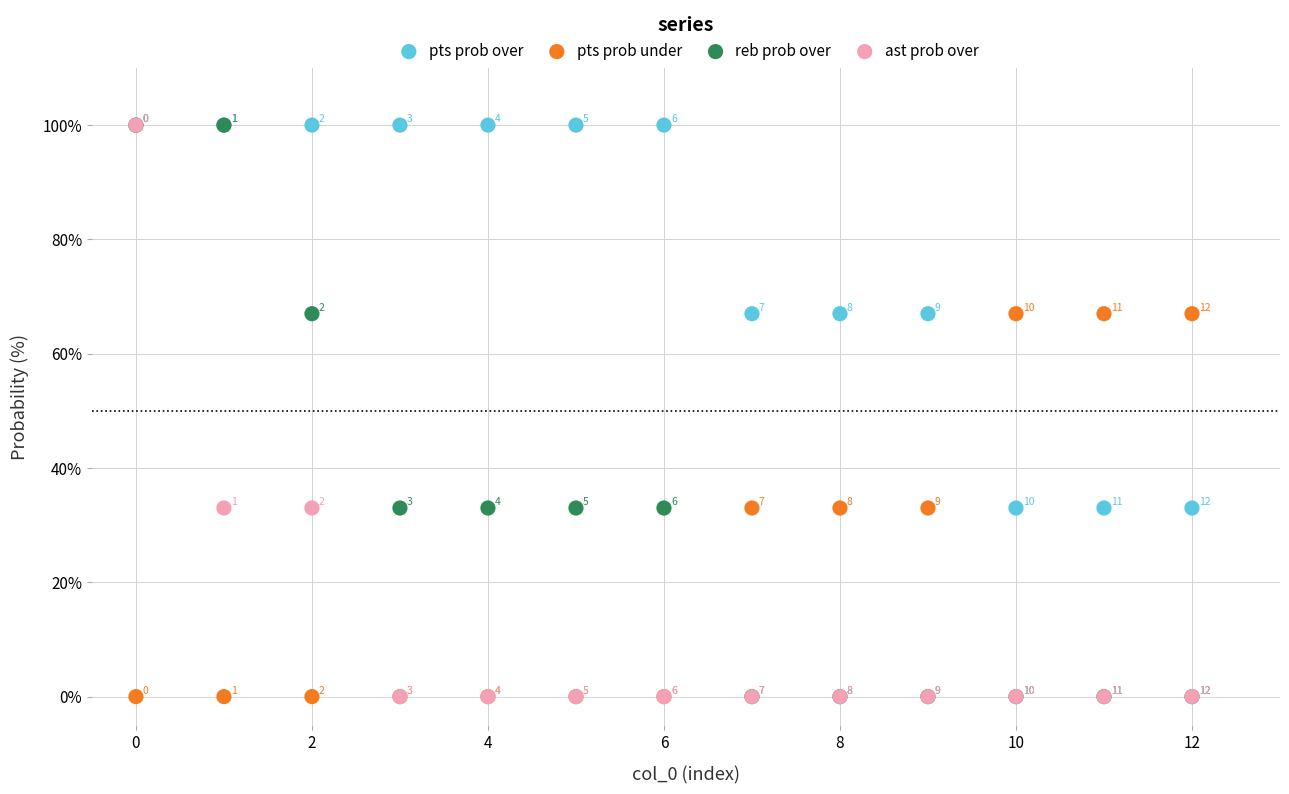

In the pts prob under series, what Y value is closest to 33?

33